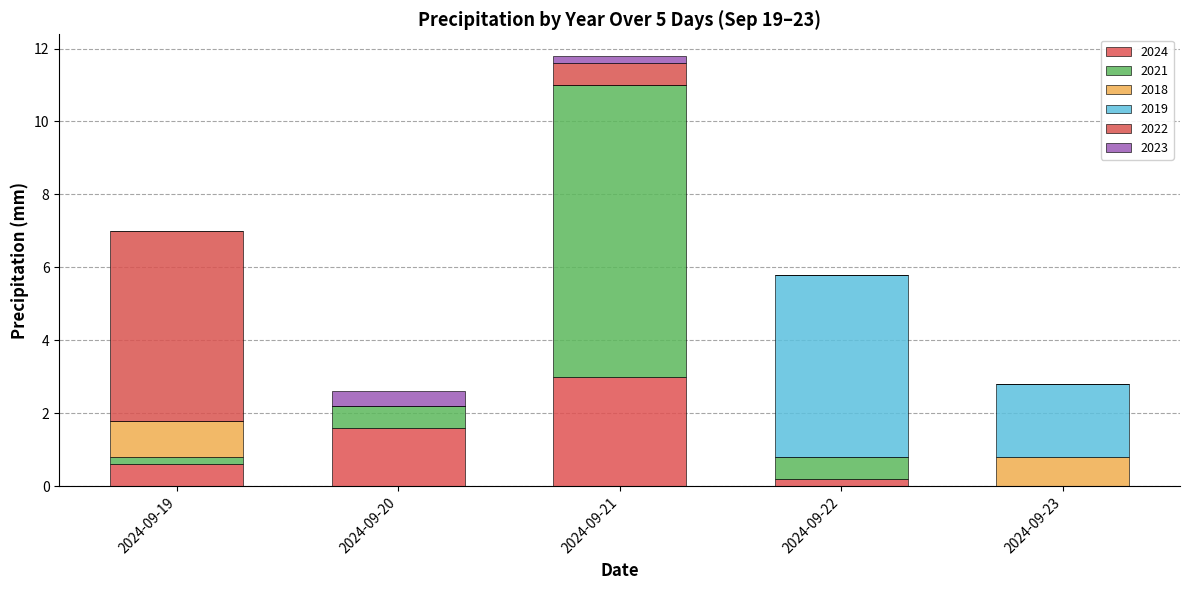

Does the chart contain stacked bars?

Yes